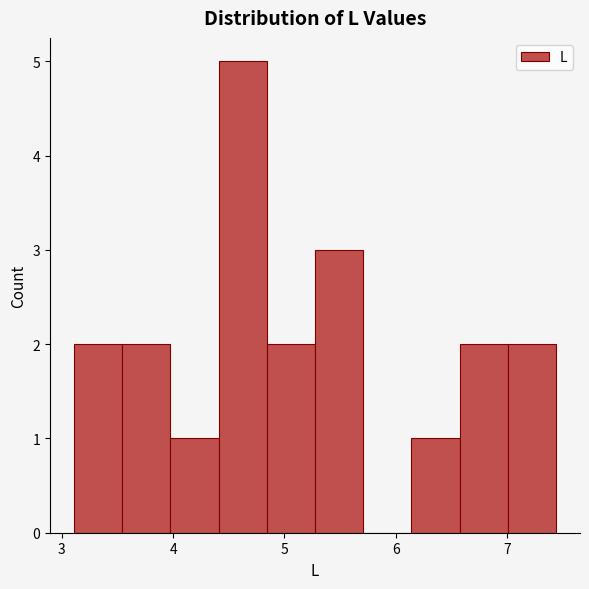

Over which range of the x-axis is the bar tallest?

4.4 to 4.8